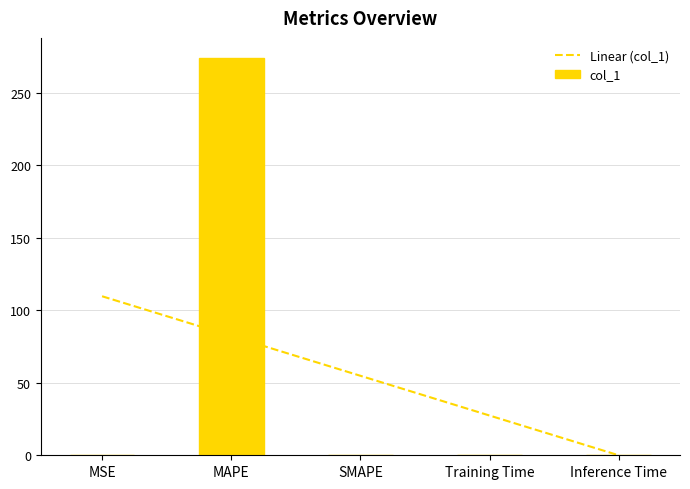

The chart shows a value of 274.2 at MAPE. True or false?

True